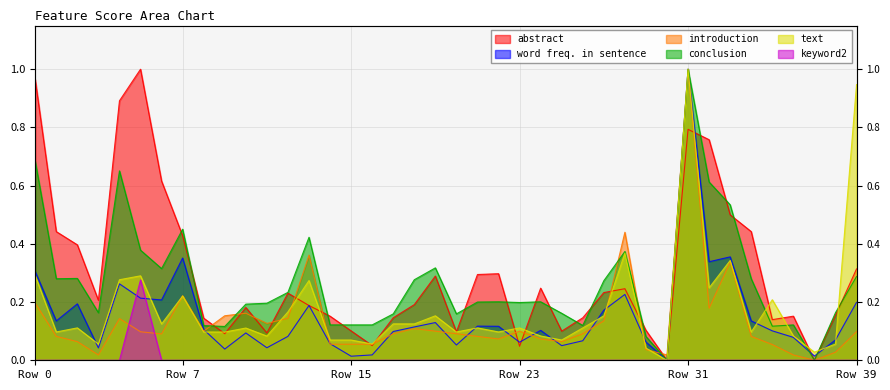

How many interior local valleys does the introduction series have?

9